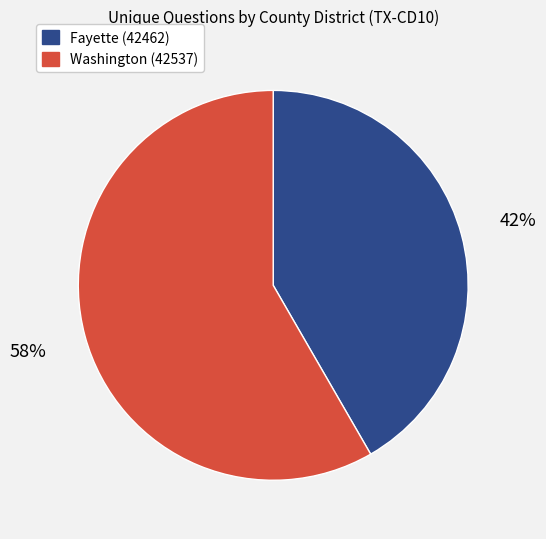

Rank the categories by value from lowest to highest.

Fayette (42462), Washington (42537)